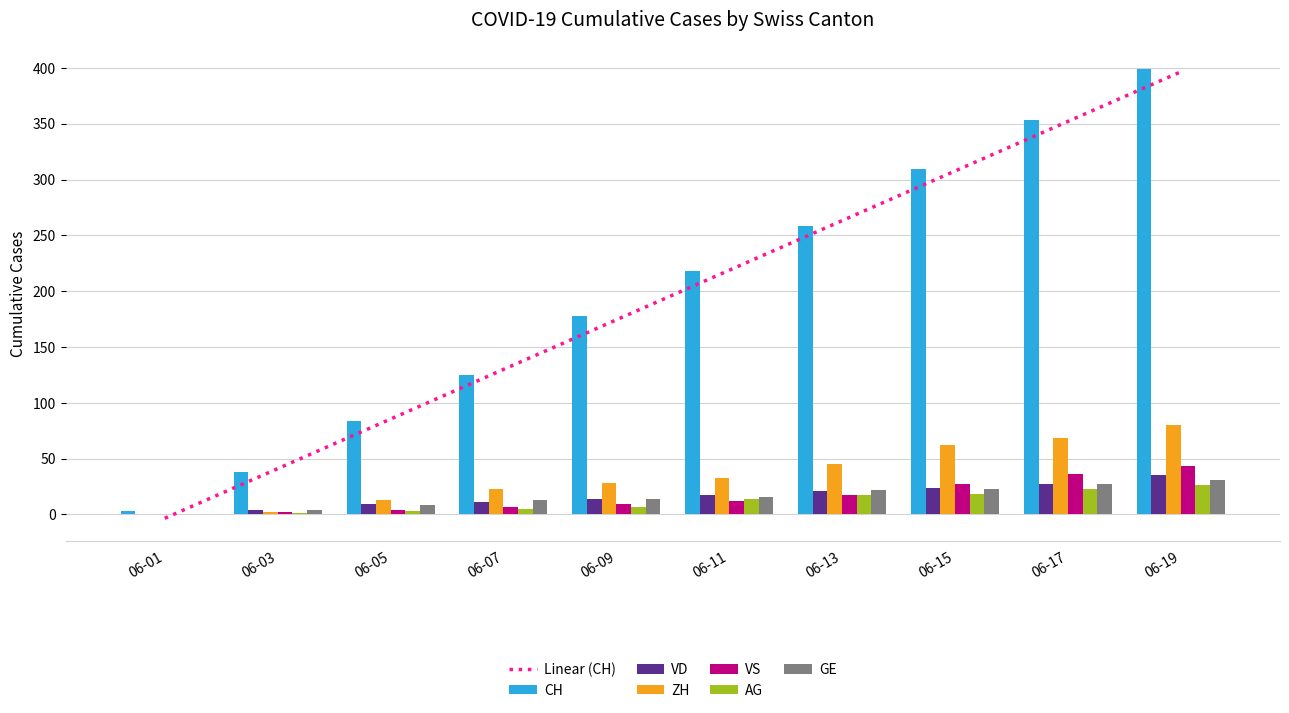

Rank the series at 2020-06-04 from highest to lowest value.

CH, VD, GE, ZH, AG, VS